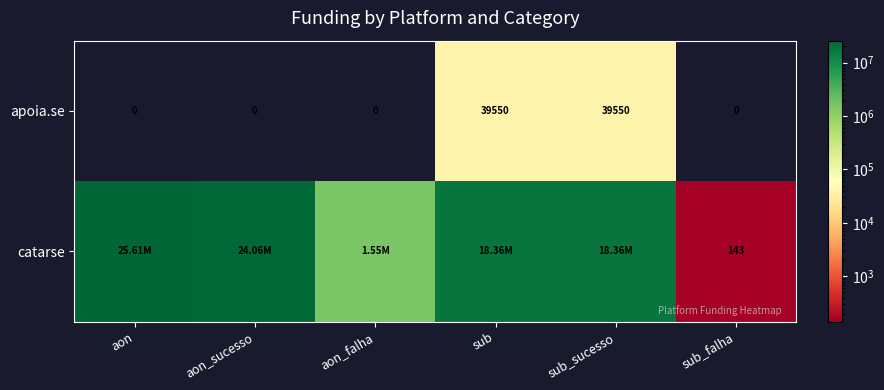

Is the value of apoia.se at sub_sucesso greater than the value of catarse at sub_falha?

Yes